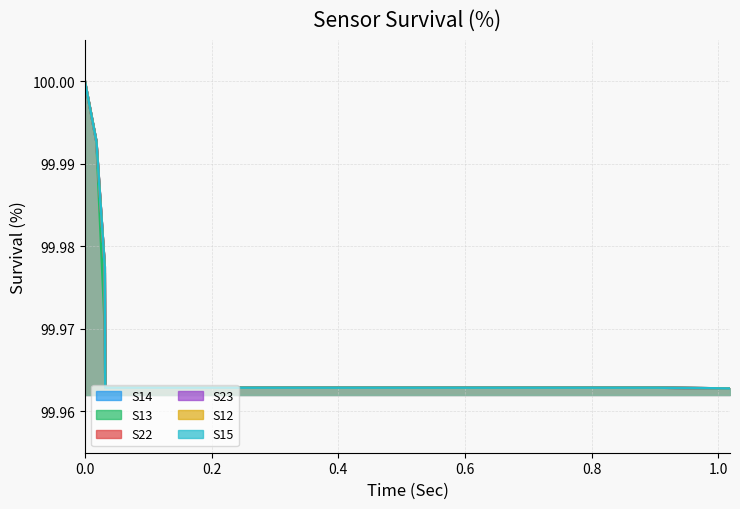

True or false: S12 and S23 cross at least once.

False